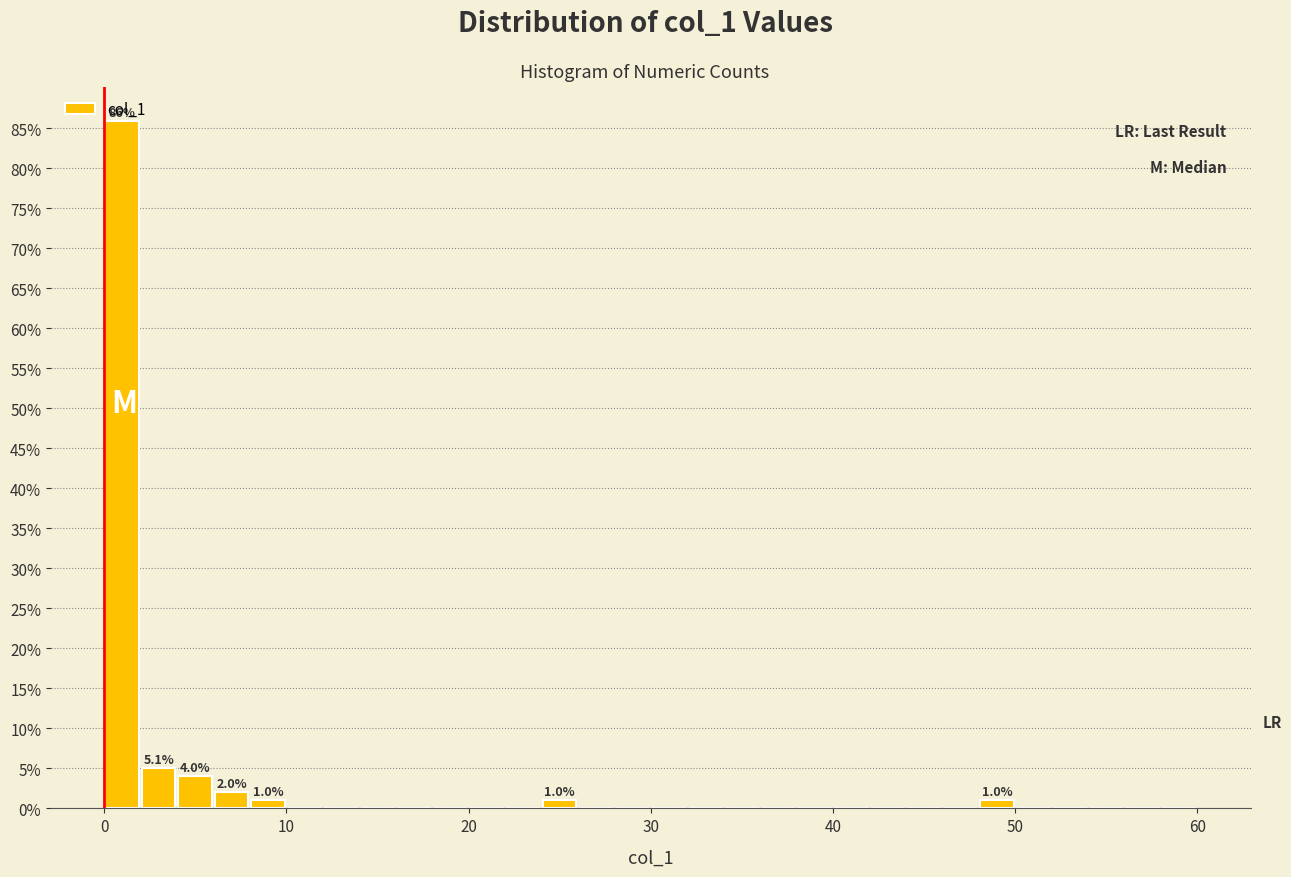

Around what value on the x-axis is the tallest bar? Give the approximate position of its centre, as read against the axis.

1